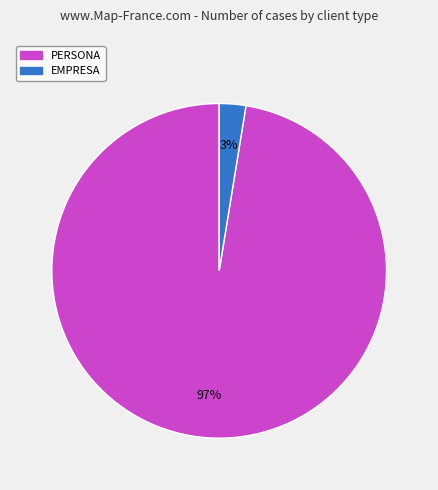

To the nearest percent, what percentage of the pie is PERSONA?

97%